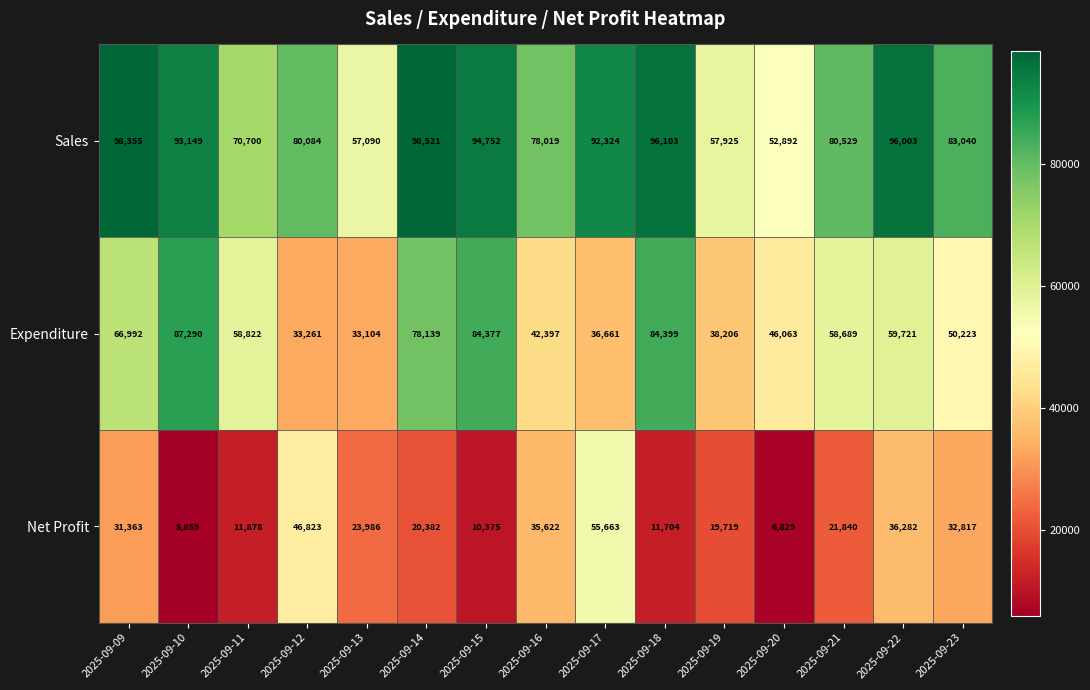

What is the highest value of the Net Profit series?

55663